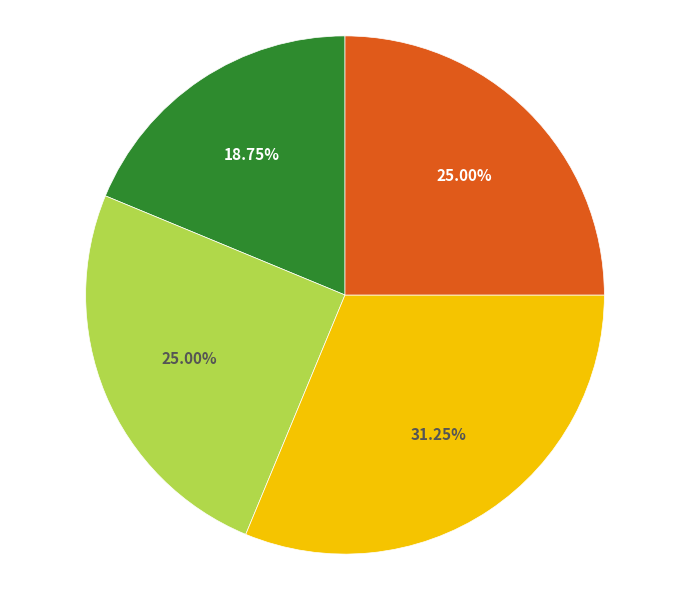

Is there a majority slice in this chart?

No